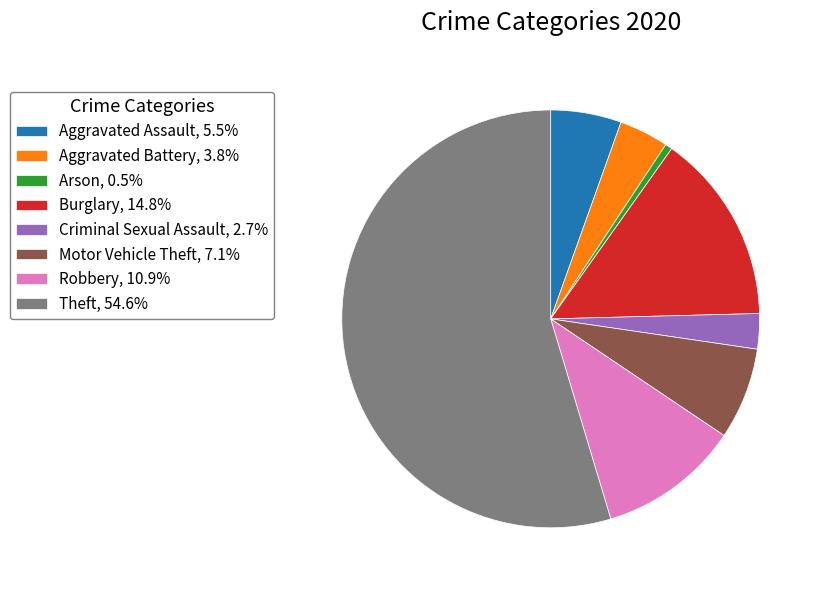

Do Burglary, 14.8% and Arson, 0.5% together represent more than half of the pie?

No